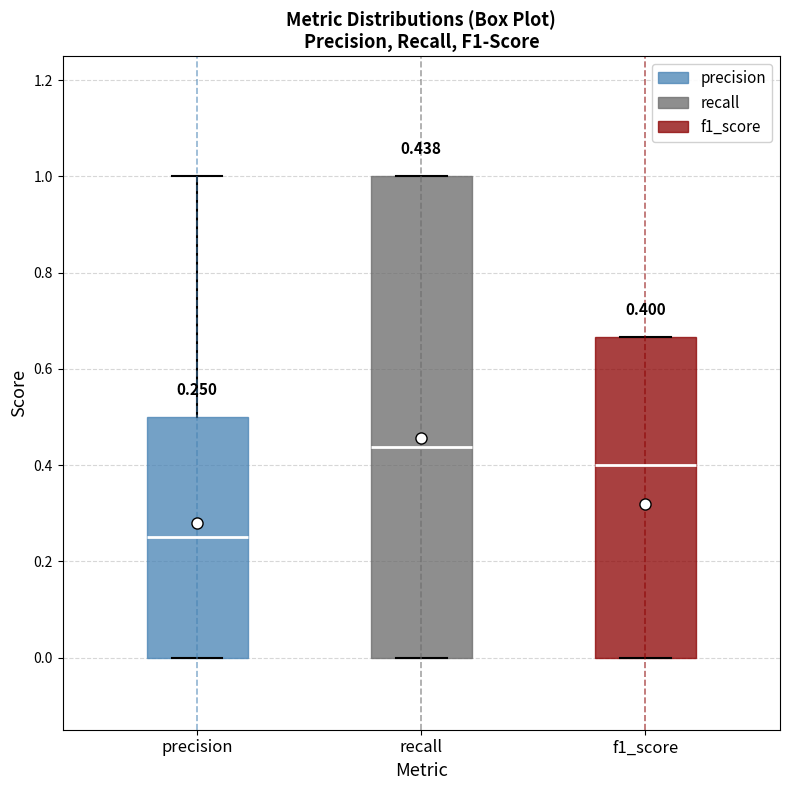

Which box has the lowest median line?

precision